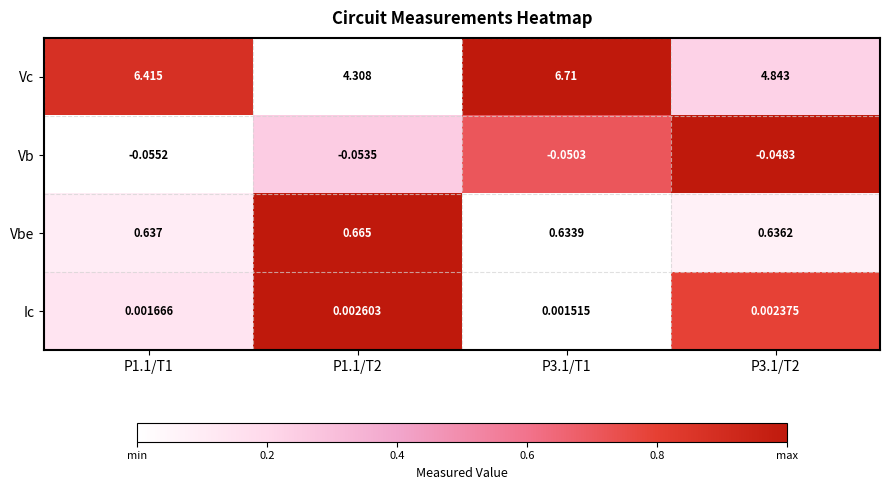

Which series has the largest total across all categories?

Vc